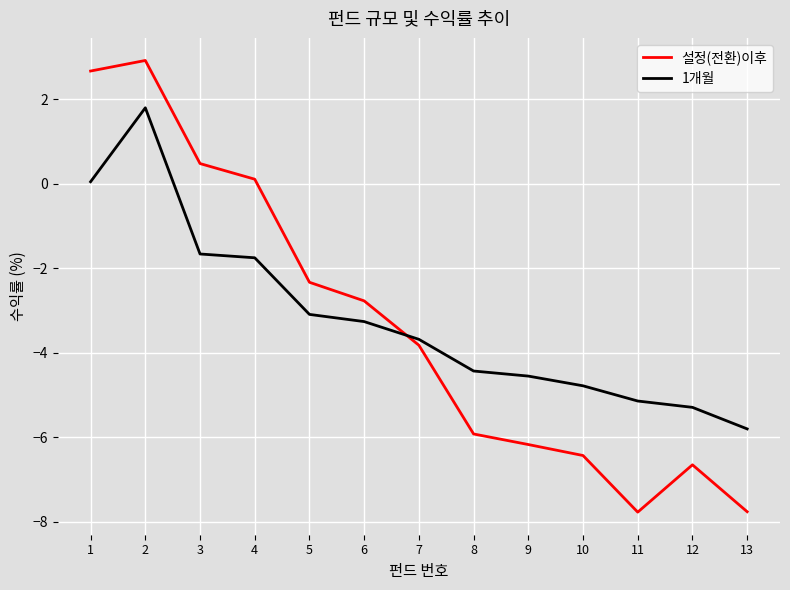

List the series in order of their peak value, highest first.

설정(전환)이후, 1개월